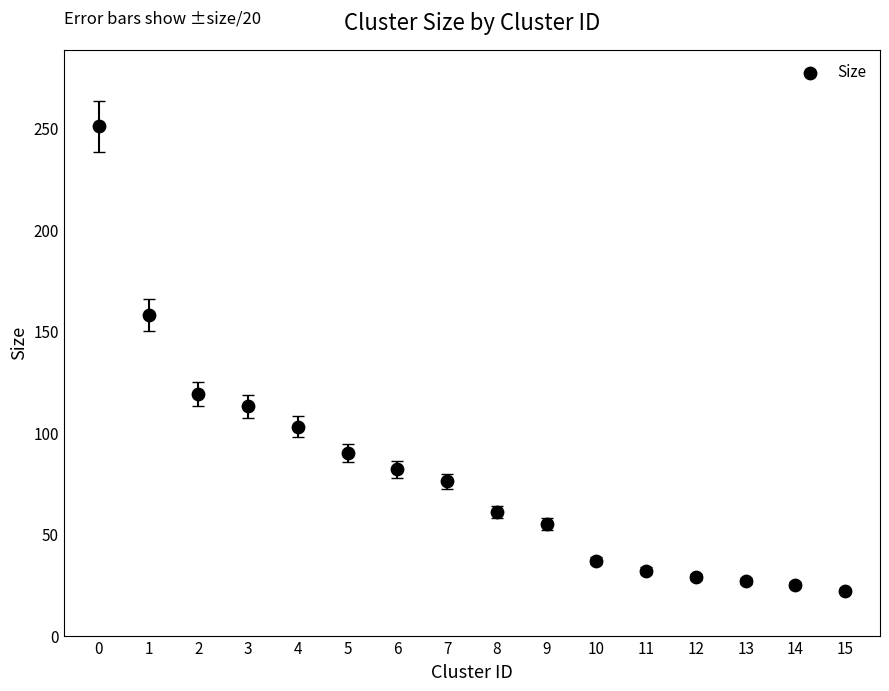

What is the range of Y values (max minus min)?

229